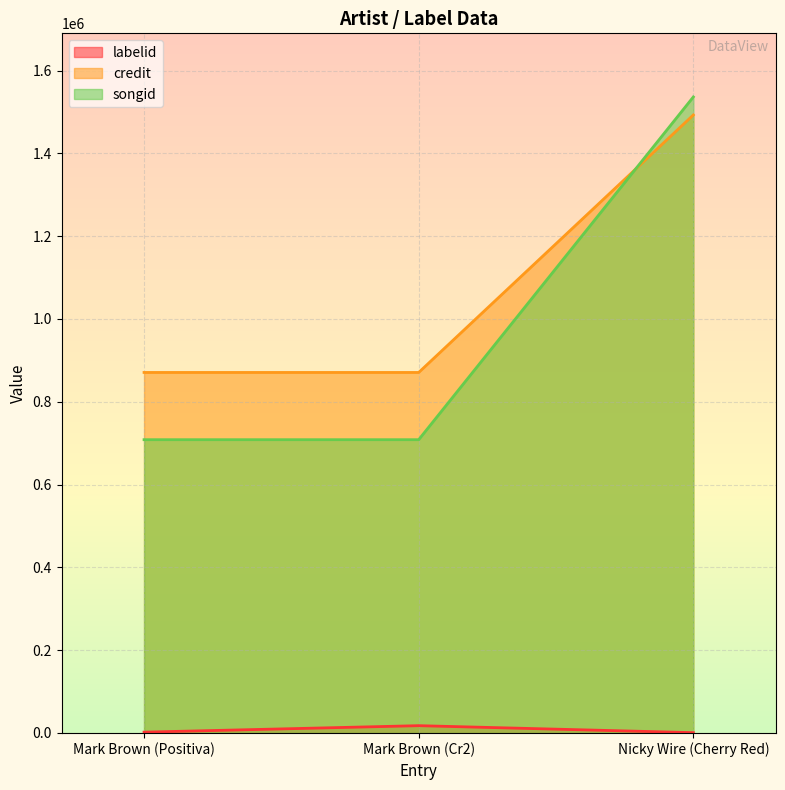

How many categories are shown in the chart?

3